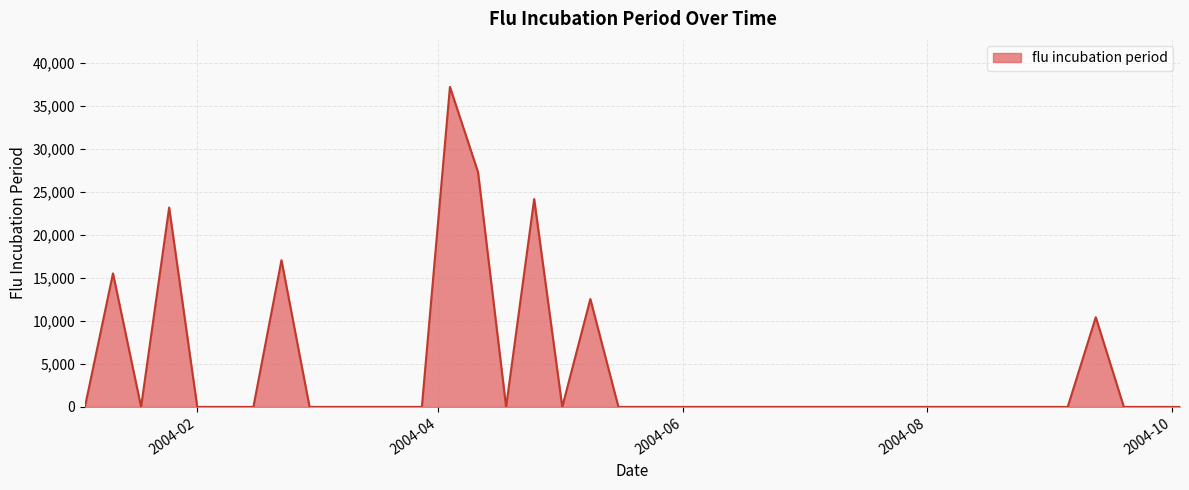

What is the greatest value displayed?

37187.4